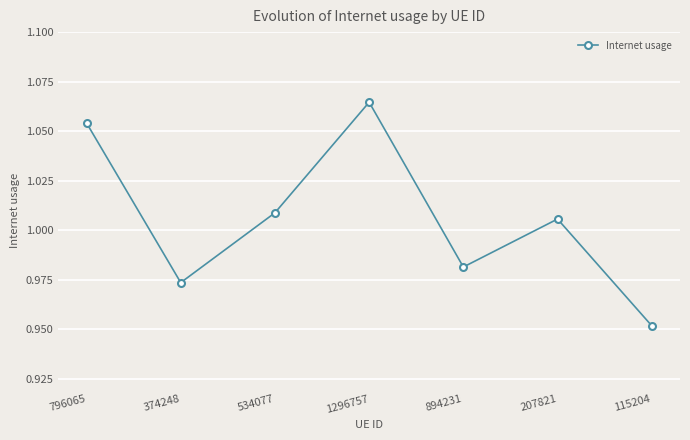

Does the chart have visible grid lines?

Yes